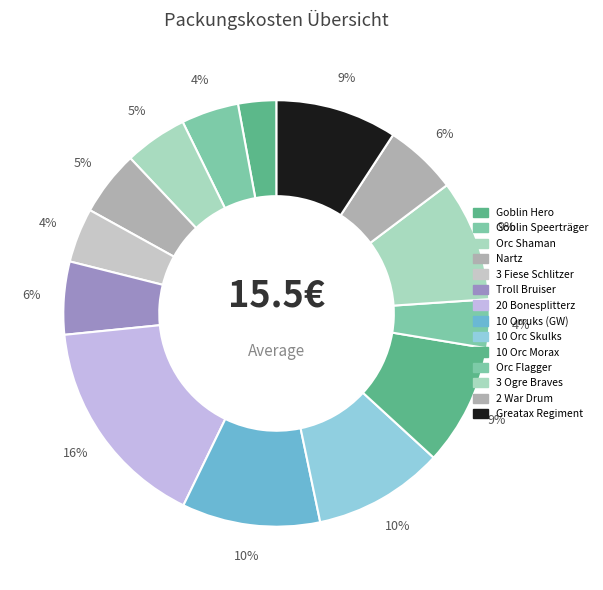

How many slices are in this pie chart?

14